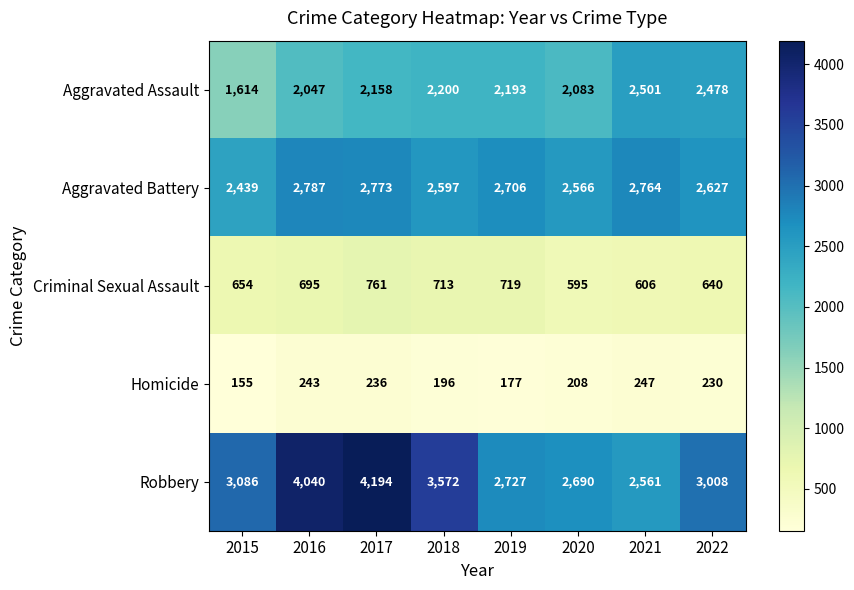

What is the total value across all series at 2022?

8983